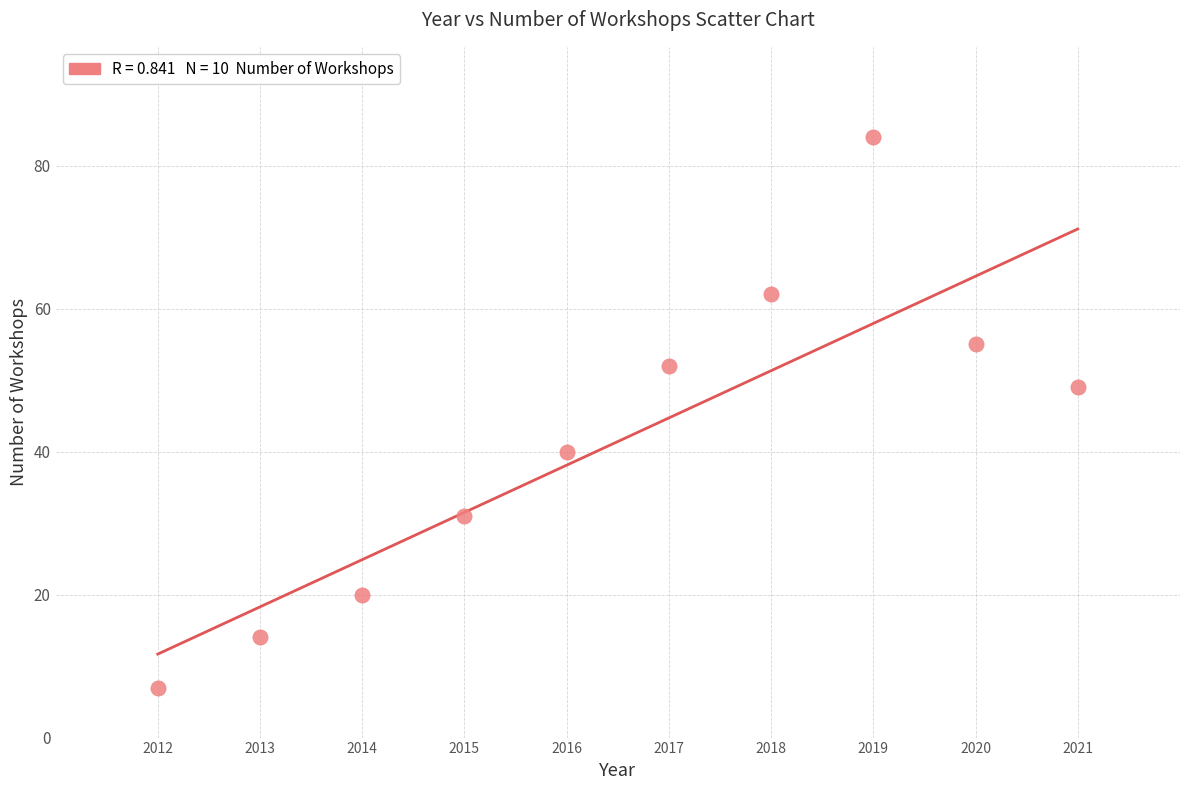

What Y value in the scatter plot is closest to 45?

49